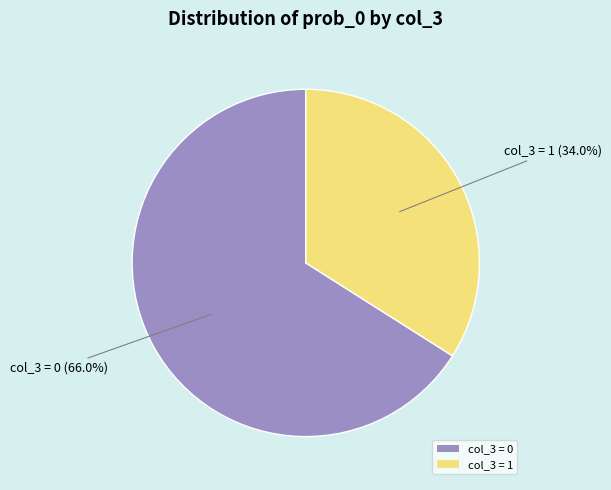

Rank the categories by value from lowest to highest.

col_3 = 1, col_3 = 0